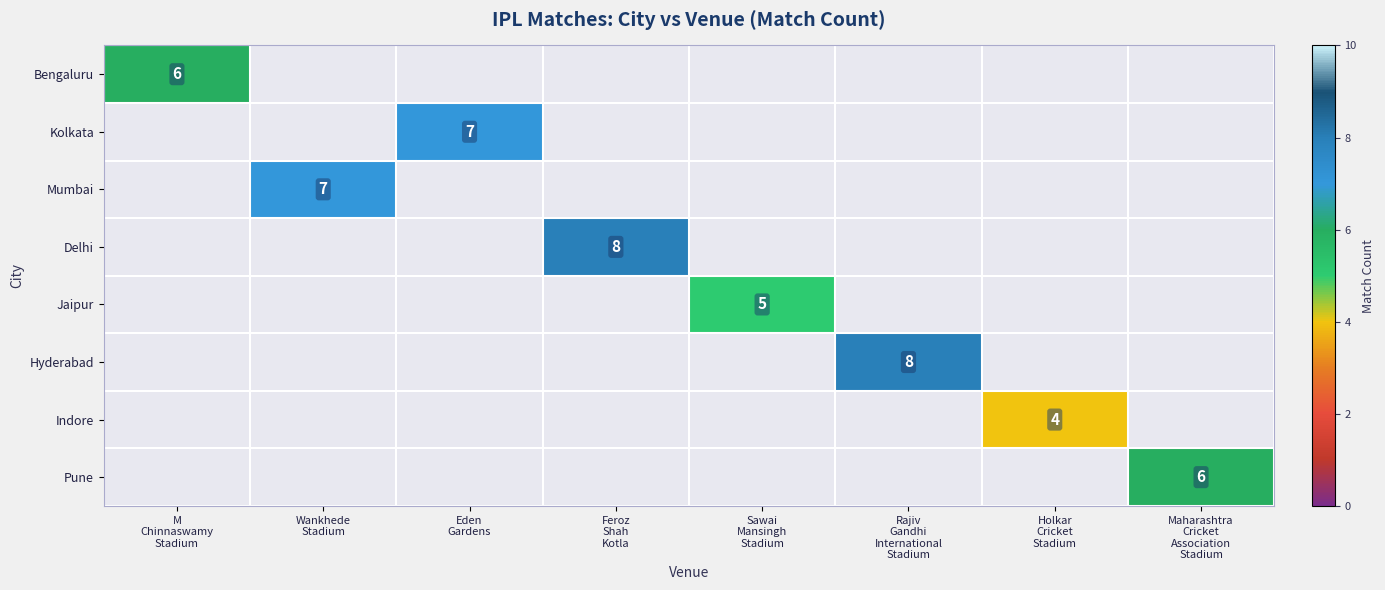

At how many categories does at least one series exceed 7?

2